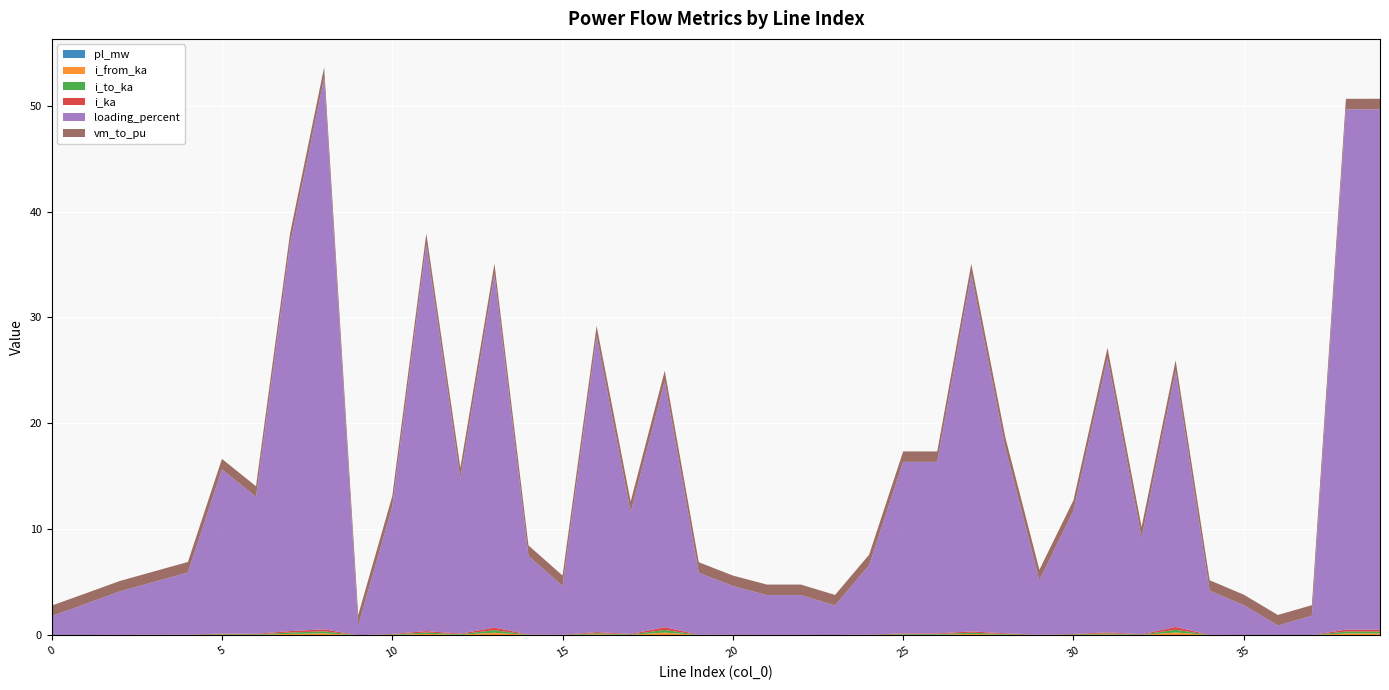

Reading left to right, list all the values displayed in this chart.

pl_mw: 0.0	0.0	0.0	0.0	0.0	0.0	0.0	0.0	0.0	0.0	0.0	0.0	0.0	0.0	0.0	0.0	0.0	0.0	0.0	0.0	0.0	0.0	0.0	0.0	0.0	0.0	0.0	0.0	0.0	0.0	0.0	0.0	0.0	0.0	0.0	0.0	0.0	0.0	0.0	0.0
i_from_ka: 0.0	0.0	0.0	0.0	0.0	0.1	0.0	0.1	0.2	0.0	0.0	0.1	0.1	0.2	0.0	0.0	0.1	0.0	0.3	0.0	0.0	0.0	0.0	0.0	0.0	0.1	0.1	0.1	0.1	0.0	0.0	0.1	0.0	0.3	0.0	0.0	0.0	0.0	0.2	0.2
i_to_ka: 0.0	0.0	0.0	0.0	0.0	0.1	0.0	0.1	0.2	0.0	0.0	0.1	0.1	0.2	0.0	0.0	0.1	0.0	0.3	0.0	0.0	0.0	0.0	0.0	0.0	0.1	0.1	0.1	0.1	0.0	0.0	0.1	0.0	0.3	0.0	0.0	0.0	0.0	0.2	0.2
i_ka: 0.0	0.0	0.0	0.0	0.0	0.1	0.0	0.1	0.2	0.0	0.0	0.1	0.1	0.2	0.0	0.0	0.1	0.0	0.3	0.0	0.0	0.0	0.0	0.0	0.0	0.1	0.1	0.1	0.1	0.0	0.0	0.1	0.0	0.3	0.0	0.0	0.0	0.0	0.2	0.2
loading_percent: 1.8	2.9	4.1	5.0	5.9	15.5	12.9	36.6	52.1	0.9	12.0	36.6	14.7	33.4	7.4	4.6	27.9	11.5	23.2	5.8	4.6	3.8	3.8	2.8	6.5	16.2	16.2	33.7	17.5	5.1	11.6	25.9	9.1	24.2	4.2	2.8	0.9	1.8	49.1	49.1
vm_to_pu: 1.0	1.0	1.0	1.0	1.0	1.0	1.0	1.0	1.0	1.0	1.0	1.0	1.0	1.0	1.0	1.0	1.0	1.0	1.0	1.0	1.0	1.0	1.0	1.0	1.0	1.0	1.0	1.0	1.0	1.0	1.0	1.0	1.0	1.0	1.0	1.0	1.0	1.0	1.0	1.0